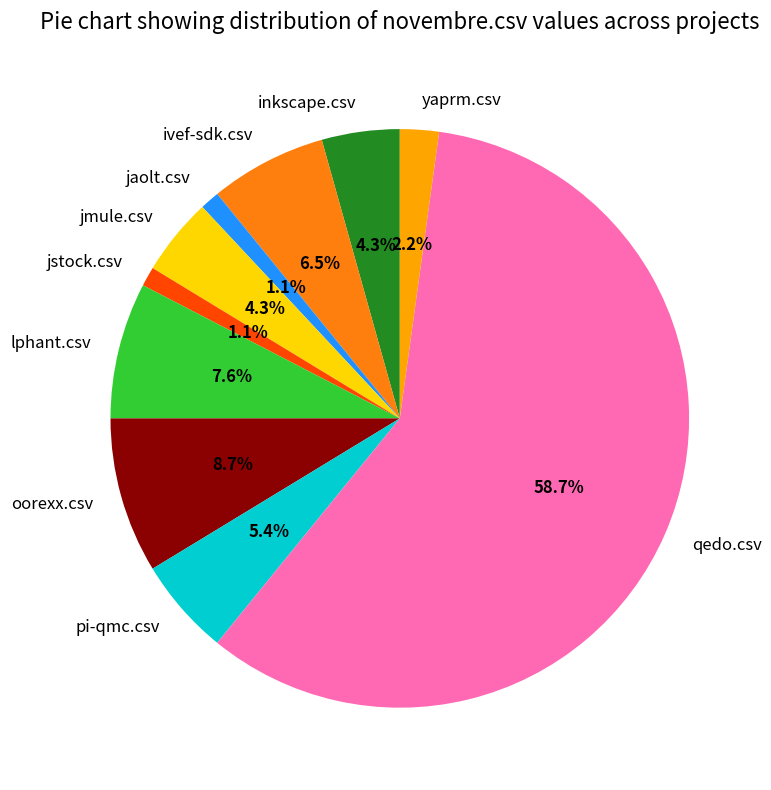

Which category has the biggest portion of the pie?

qedo.csv